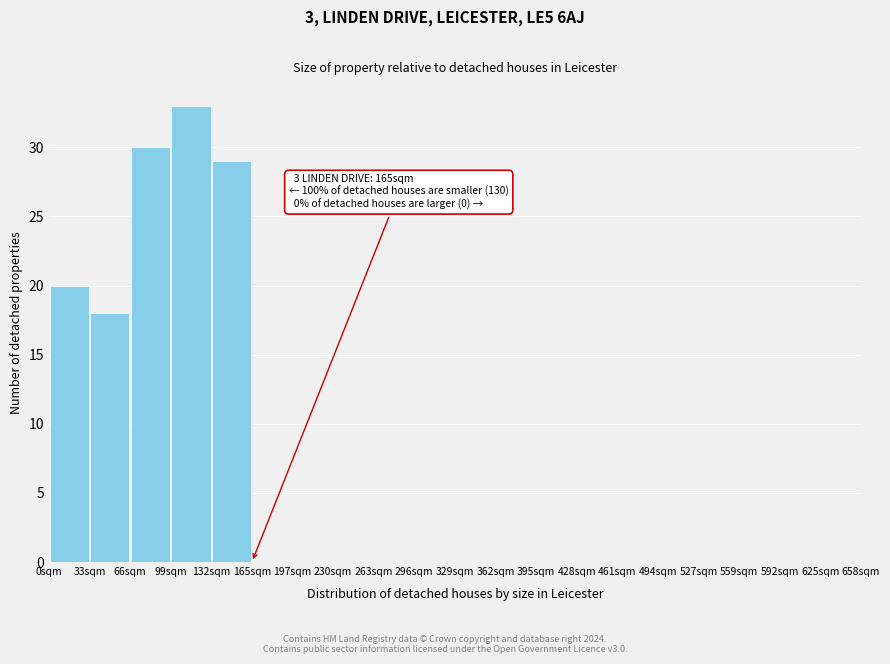

Which range on the x-axis has the tallest bar?

99 to 132